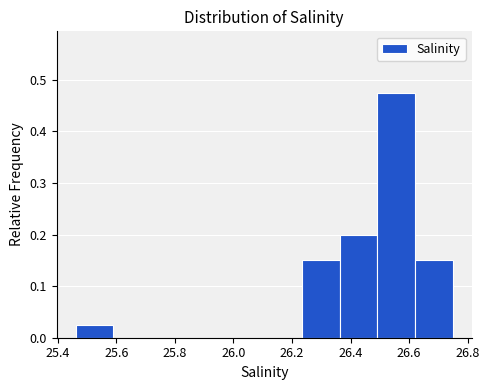

Reading left to right, list every bar in this chart as the range it spans on the x-axis followed by its height. Neither the bar edges nor the heights are printed on the chart, so give them approximately, as read against the axes.

25.46 to 25.58: 0.03
25.58 to 25.72: 0
25.72 to 25.84: 0
25.84 to 25.98: 0
25.98 to 26.10: 0
26.10 to 26.24: 0
26.24 to 26.36: 0.15
26.36 to 26.50: 0.20
26.50 to 26.62: 0.48
26.62 to 26.76: 0.15